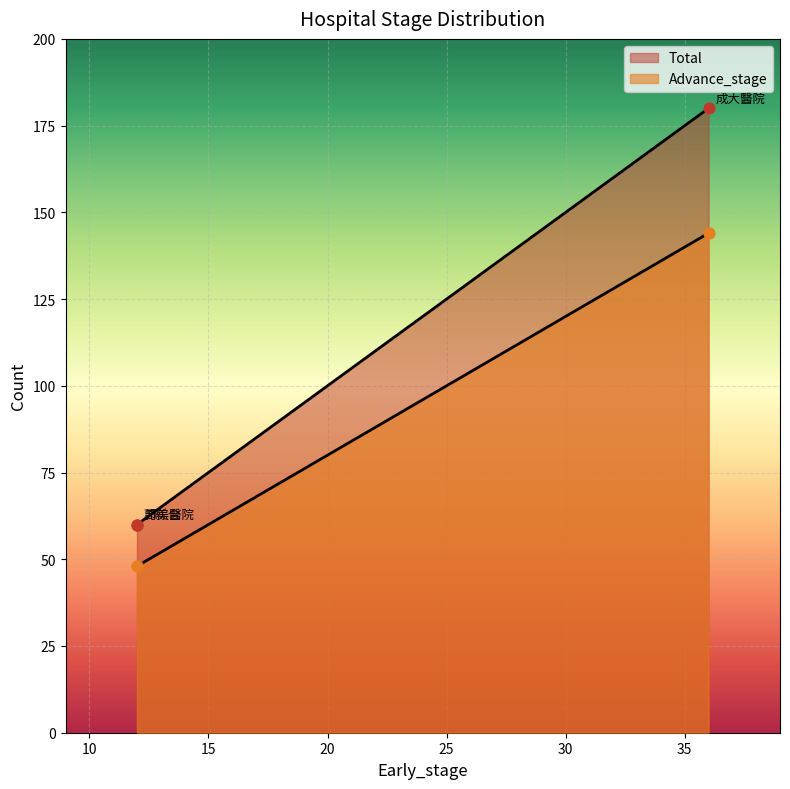

Which series reaches the maximum Y coordinate?

Total